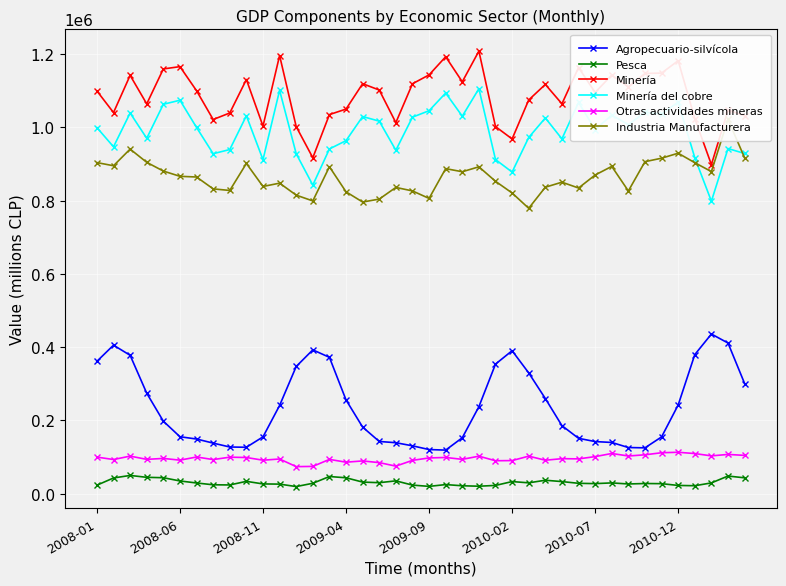

True or false: Industria Manufacturera and Minería intersect in this chart.

False